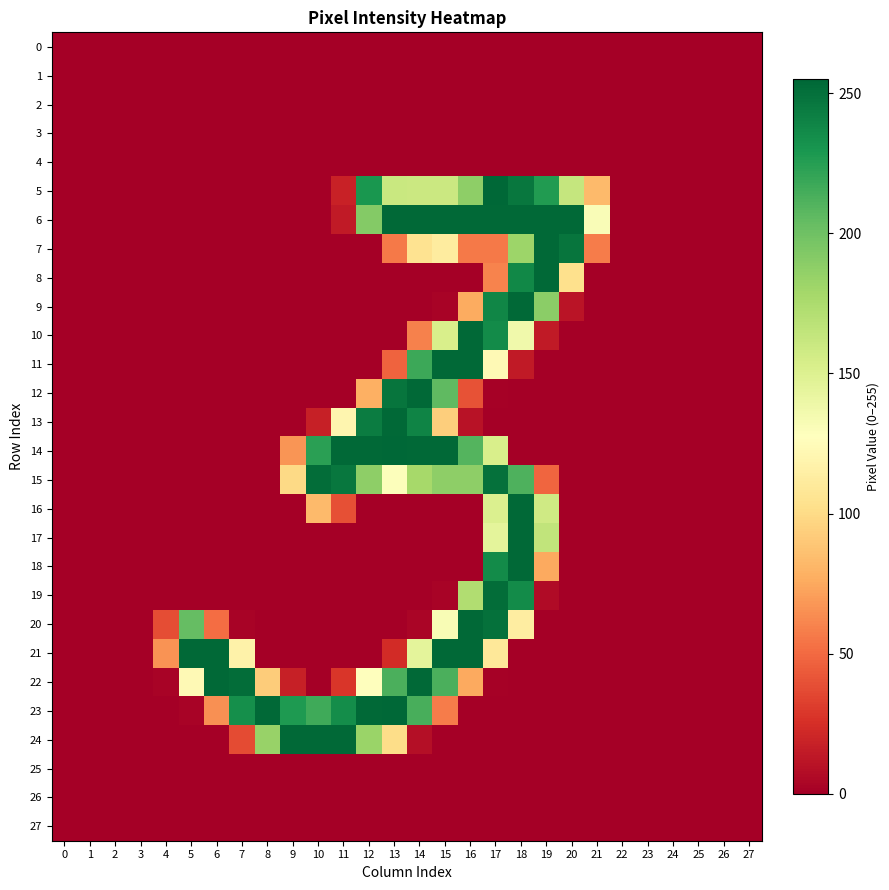

Between 8 and 22, which series saw the biggest shift?

23